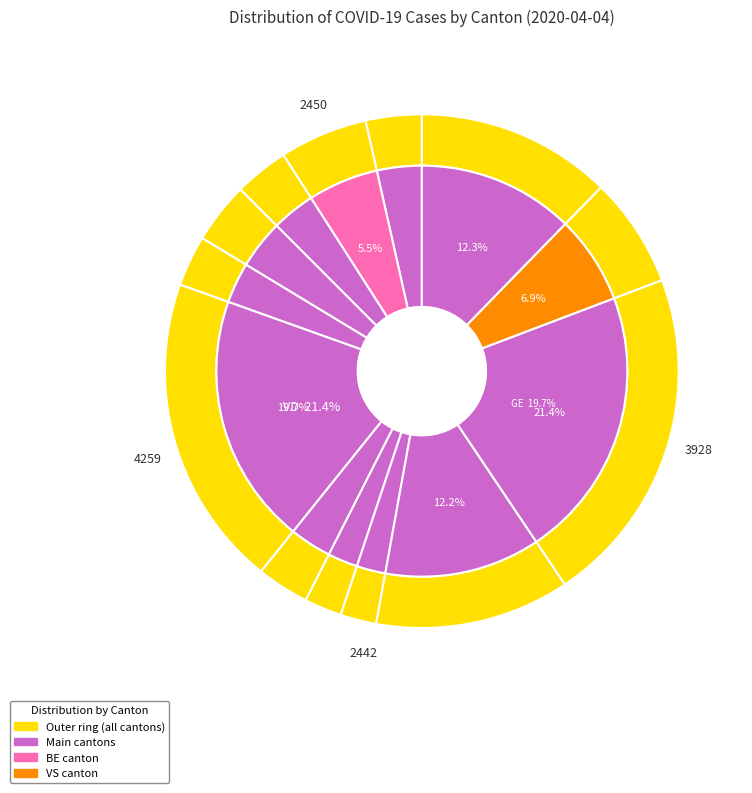

To the nearest percent, what is the difference between the largest and smallest slice percentages?

19%